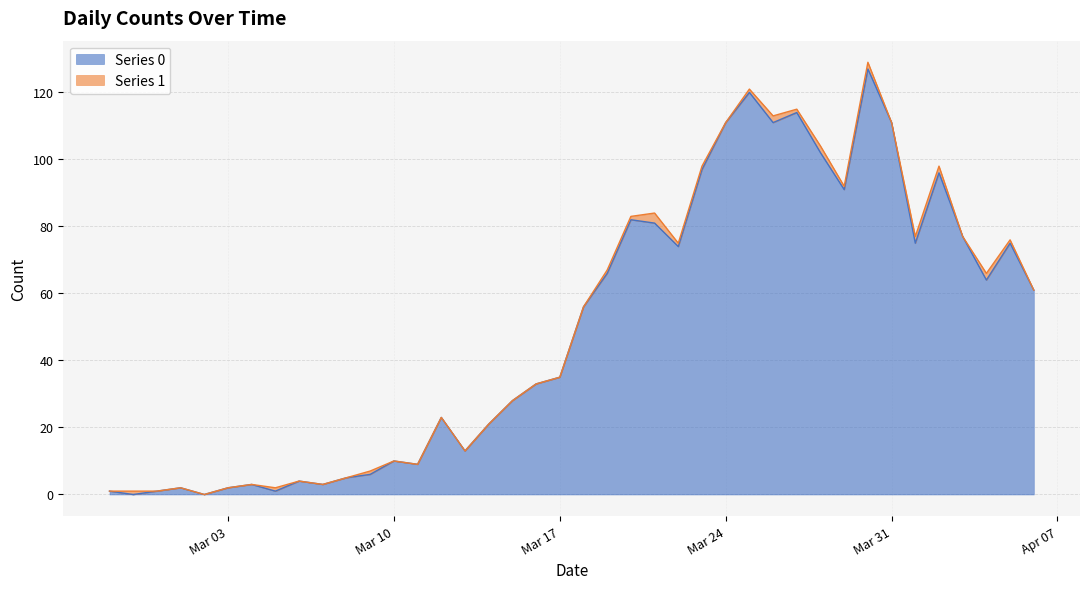

Which has a higher value, 2020-03-07 or 2020-03-26?

2020-03-26